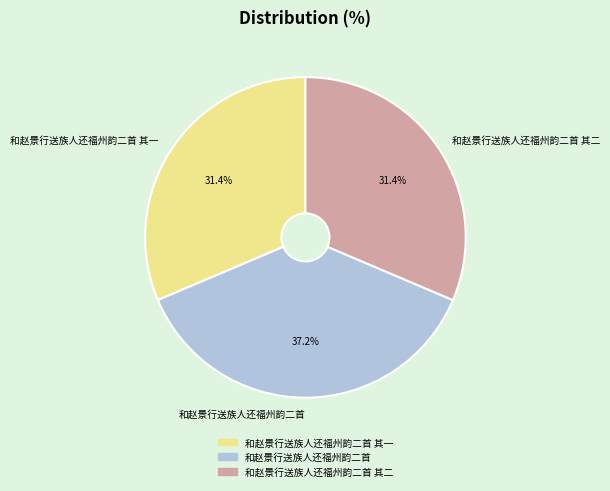

To the nearest percent, what is the difference between the largest and smallest slice percentages?

6%